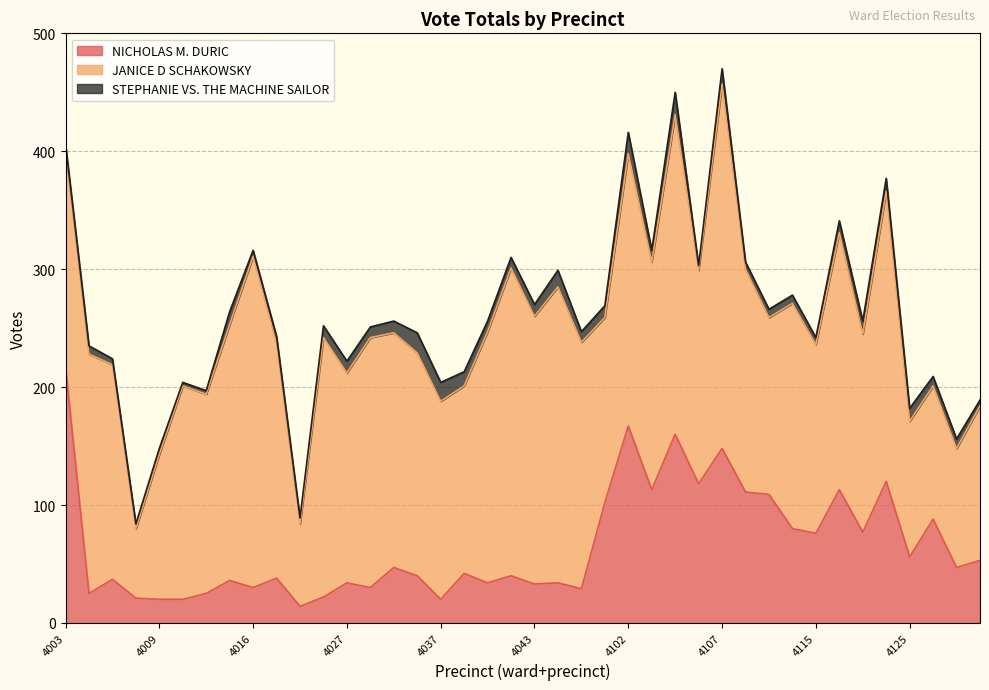

Reading left to right, list all the values displayed in this chart.

NICHOLAS M. DURIC: 4003=217	4004=25	4007=37	4008=21	4009=20	4011=20	4012=25	4013=36	4016=30	4018=38	4022=14	4026=22	4027=34	4028=30	4033=47	4035=40	4037=20	4039=42	4041=34	4042=40	4043=33	4046=34	4047=29	4101=102	4102=167	4104=113	4105=160	4106=118	4107=148	4108=111	4111=109	4113=80	4115=76	4117=113	4118=77	4120=120	4125=56	4126=88	4127=47	4128=53
JANICE D SCHAKOWSKY: 4003=184	4004=203	4007=182	4008=59	4009=123	4011=181	4012=169	4013=217	4016=281	4018=199	4022=70	4026=220	4027=178	4028=212	4033=199	4035=189	4037=168	4039=159	4041=213	4042=261	4043=227	4046=251	4047=209	4101=157	4102=231	4104=193	4105=271	4106=181	4107=309	4108=189	4111=150	4113=191	4115=160	4117=218	4118=168	4120=246	4125=115	4126=113	4127=101	4128=131
STEPHANIE VS. THE MACHINE SAILOR: 4003=5	4004=7	4007=5	4008=4	4009=5	4011=3	4012=3	4013=11	4016=5	4018=6	4022=5	4026=10	4027=10	4028=9	4033=10	4035=17	4037=16	4039=12	4041=9	4042=9	4043=10	4046=14	4047=9	4101=10	4102=18	4104=10	4105=19	4106=4	4107=13	4108=6	4111=7	4113=7	4115=6	4117=10	4118=11	4120=11	4125=11	4126=8	4127=8	4128=5